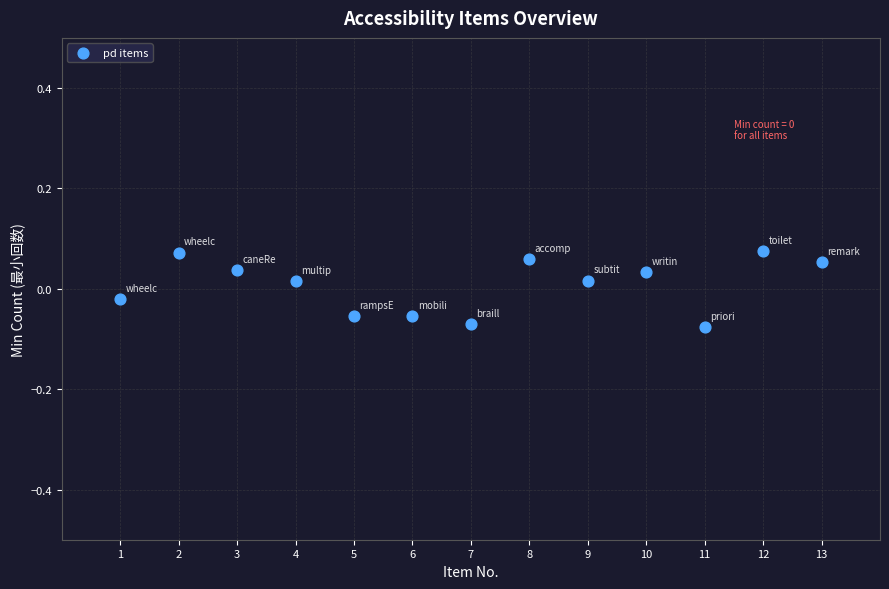

What is the range of X values (max minus min)?

12.0